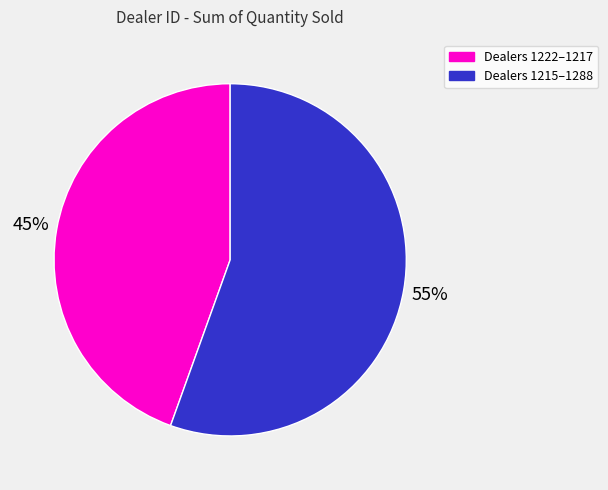

Does any single category account for the majority?

Yes